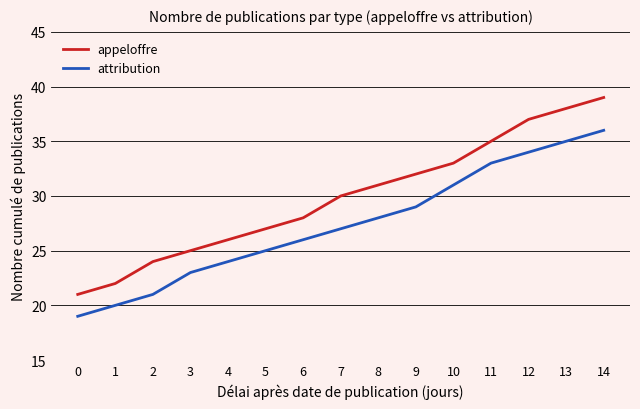

True or false: attribution and appeloffre cross at least once.

False